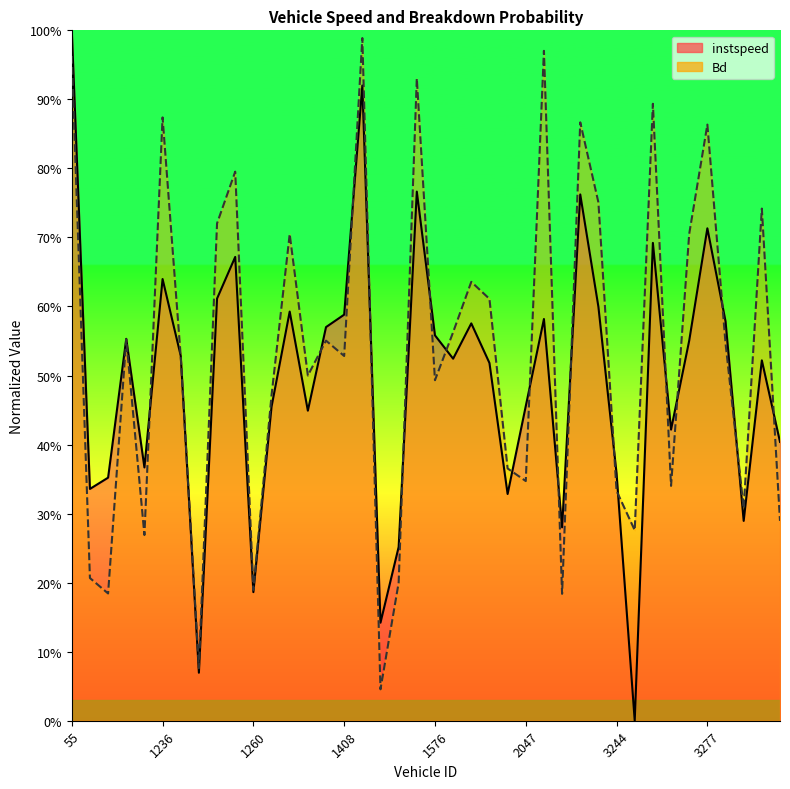

Where is the first local minimum for instspeed?

56.0